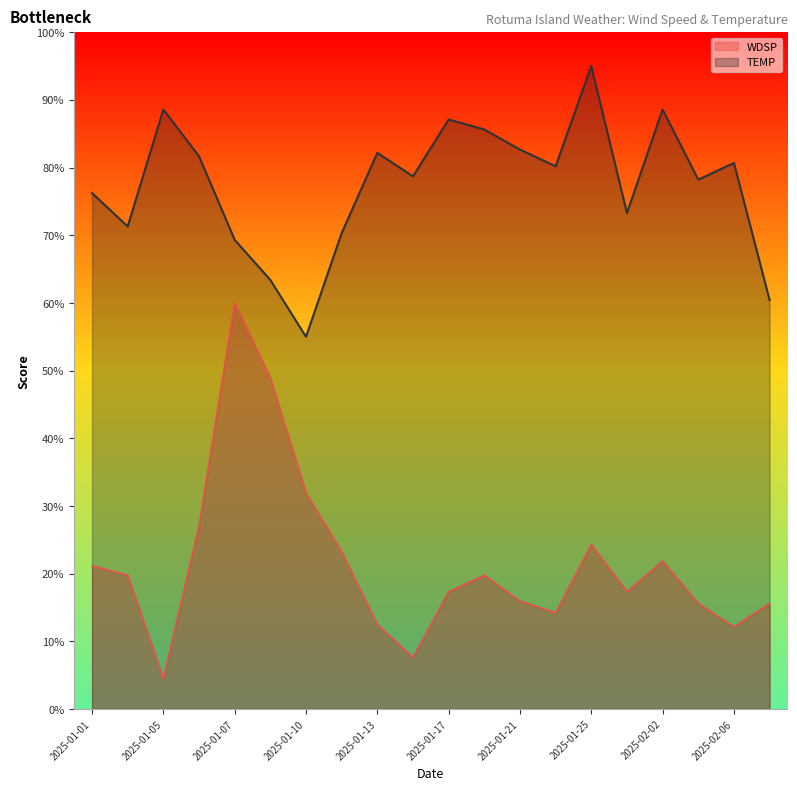

What is the minimum value shown in the chart?

4.5